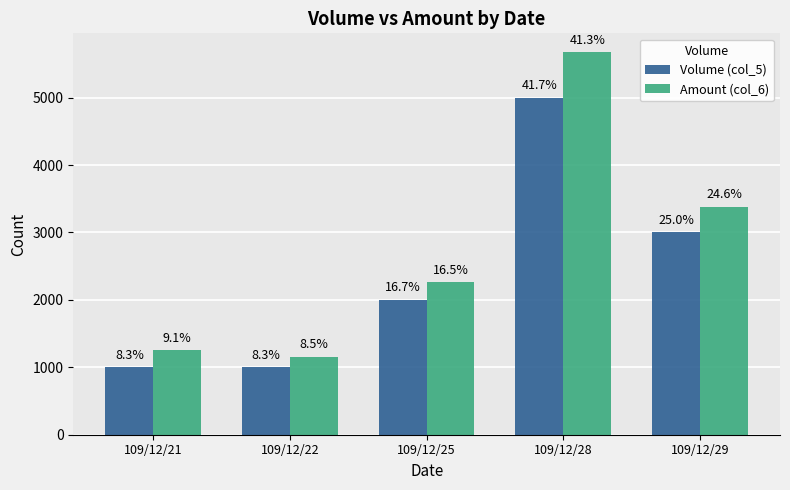

How many bars are there in total?

10